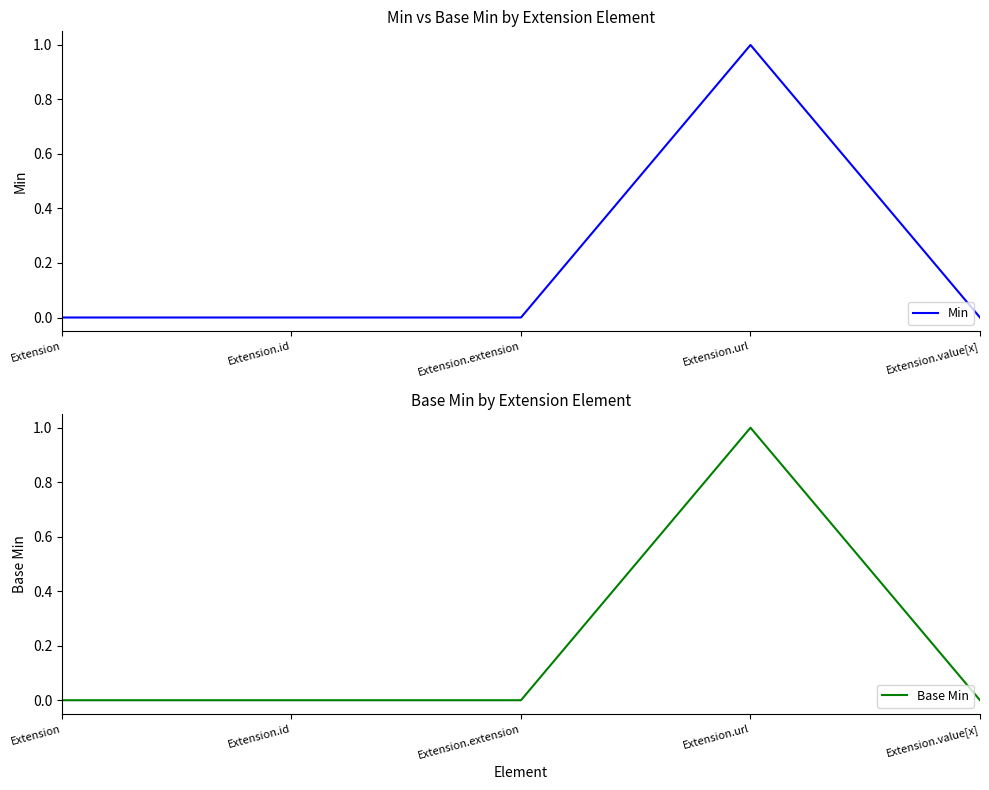

Count the number of data series in this chart.

2